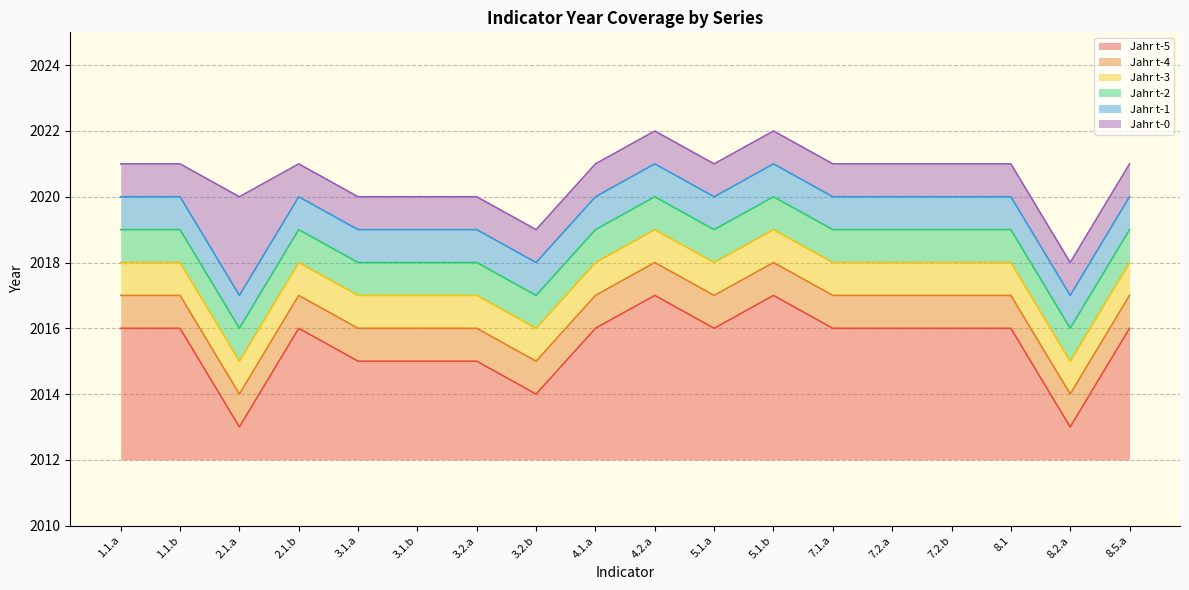

What value does the Jahr t-5 series have at 3.1.b?

3